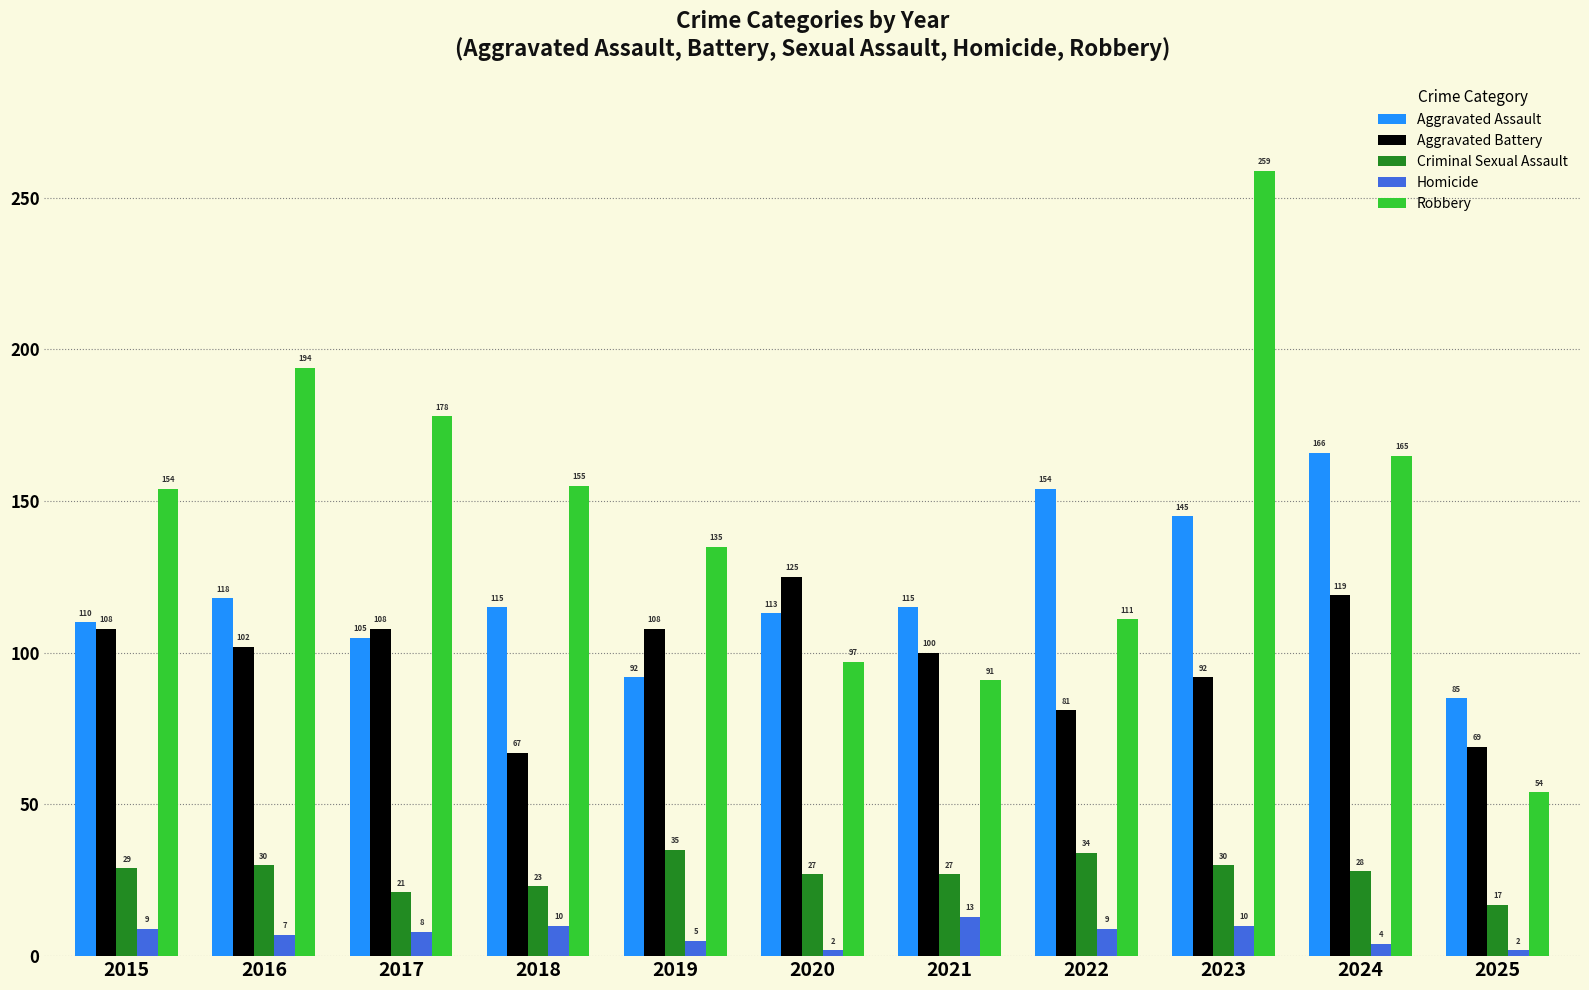

How many bars are there in total?

55